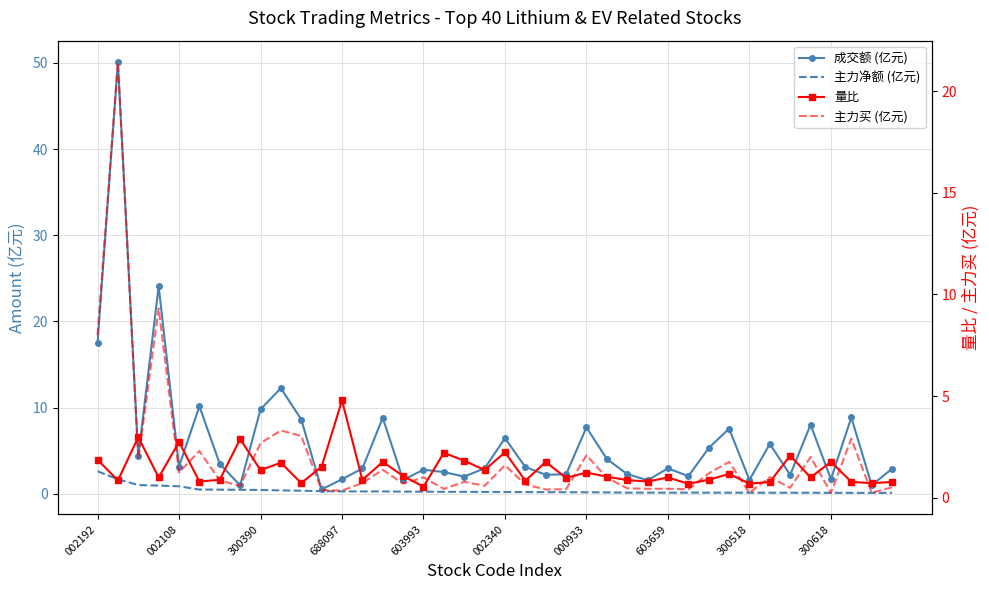

How many lines are shown in the chart?

4